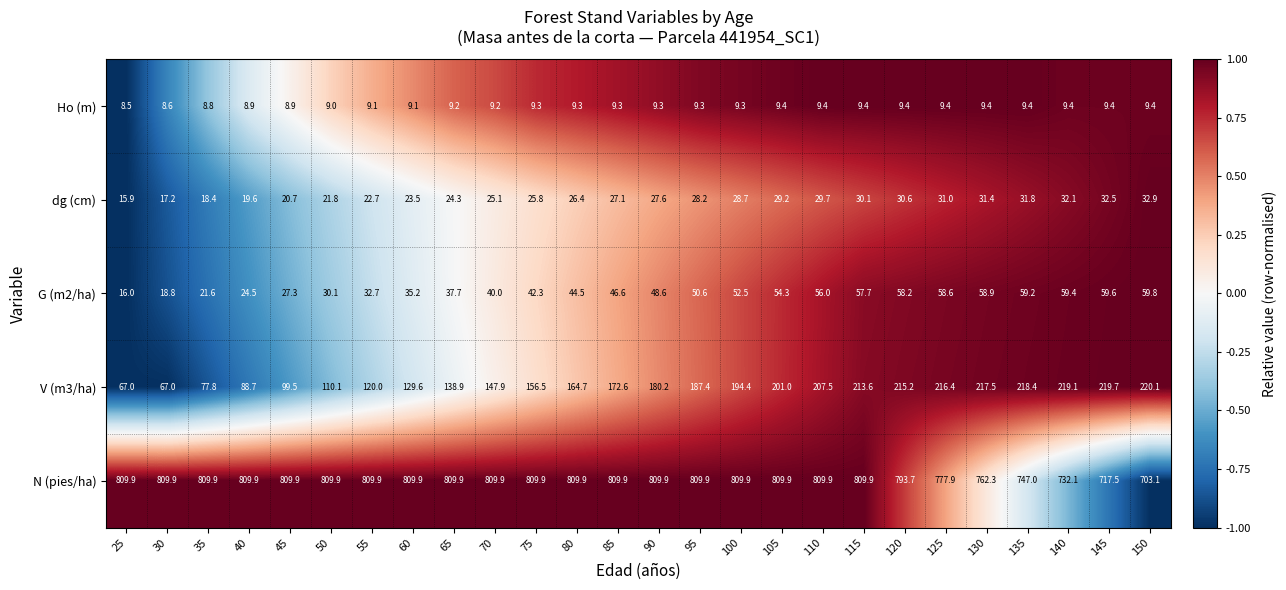

Rank the series at 130 from lowest to highest value.

Ho (m), dg (cm), G (m2/ha), V (m3/ha), N (pies/ha)